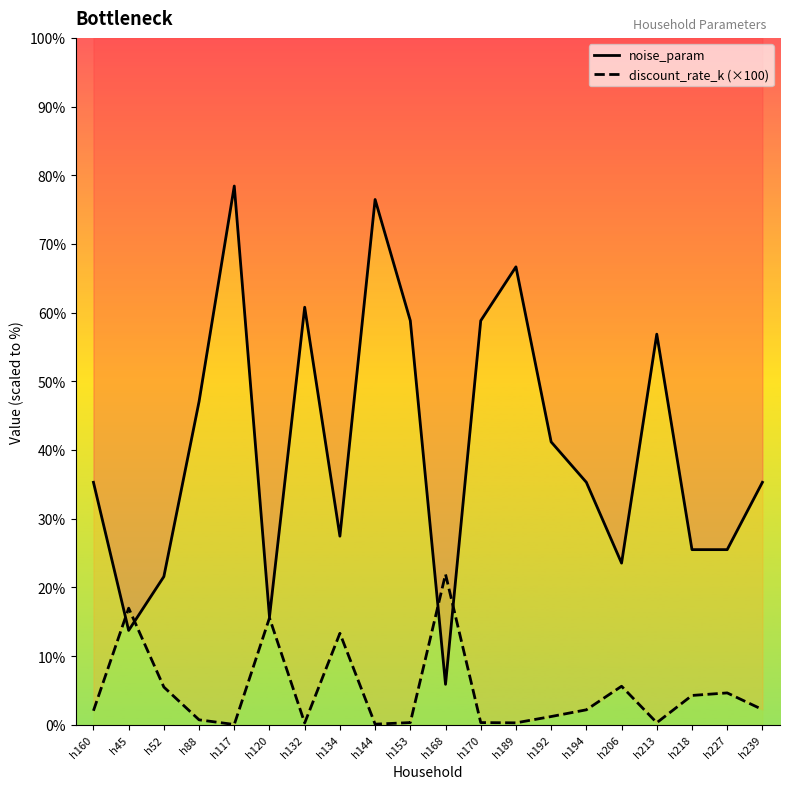

True or false: noise_param has more than 1 points higher than both neighbors.

True